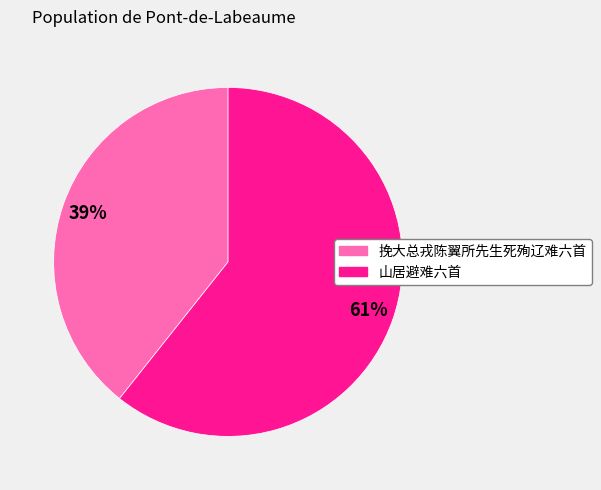

To the nearest percent, what percentage of the pie is 挽大总戎陈翼所先生死殉辽难六首?

39%